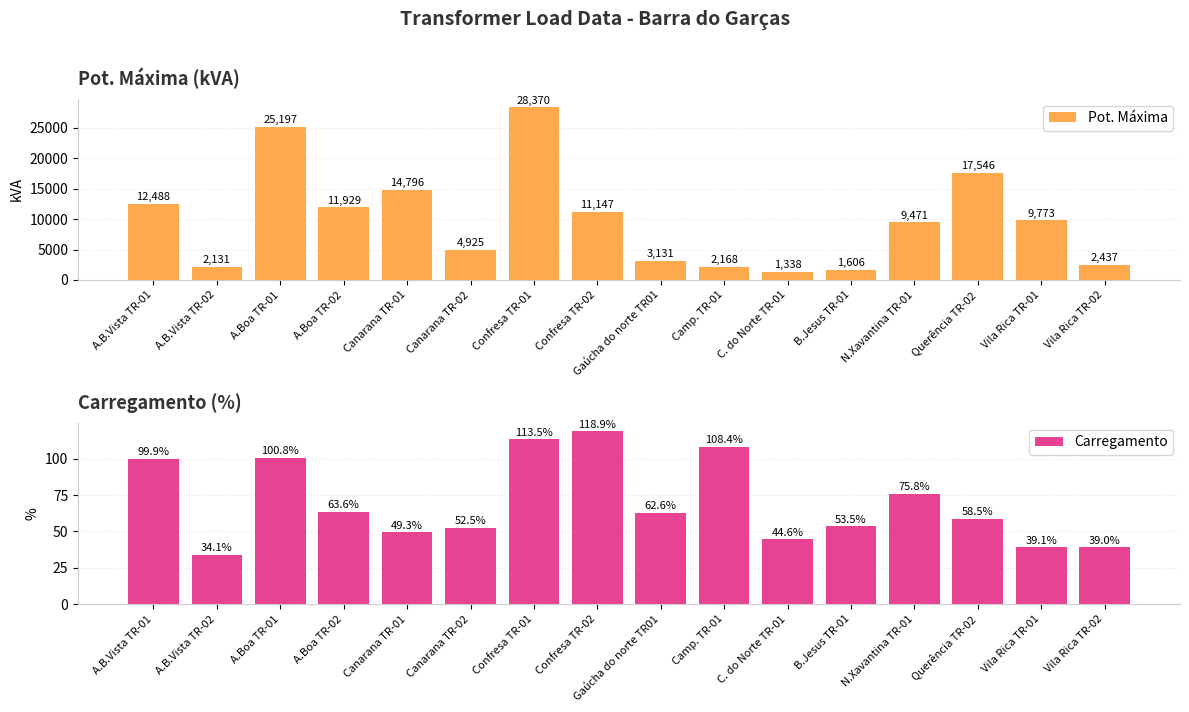

Is it true that Carregamento equals 102.2 at A.Boa TR-02?

False